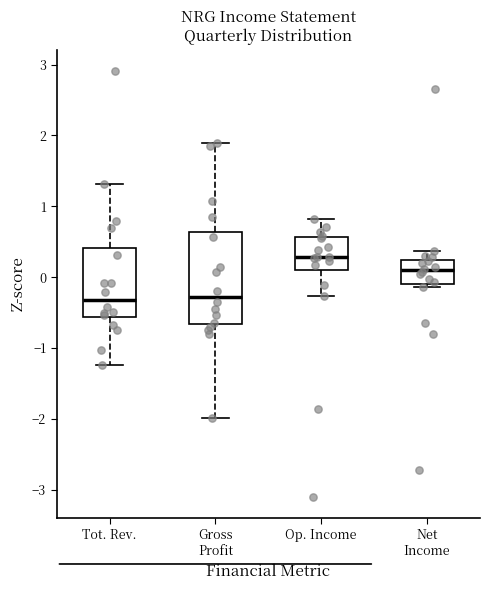

Reading left to right, transcribe this box plot: for each box, give where its median line is, the range the box spans, and where its two whiskers end, as read against the y-axis. The values are not printed on the chart, so give them approximately, as read against the axis.

Tot. Rev.: median -0.3, box -0.6 to 0.4, whiskers -1.2 to 1.3
Gross Profit: median -0.3, box -0.7 to 0.6, whiskers -2.0 to 1.9
Op. Income: median 0.3, box 0.1 to 0.6, whiskers -0.3 to 0.8
Net Income: median 0.1, box -0.1 to 0.2, whiskers -0.1 (just below the box's lower edge) to 0.4